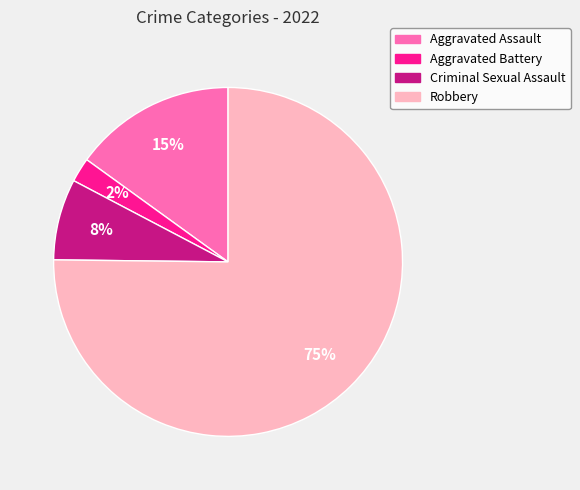

Is there any slice that represents more than half of the pie?

Yes